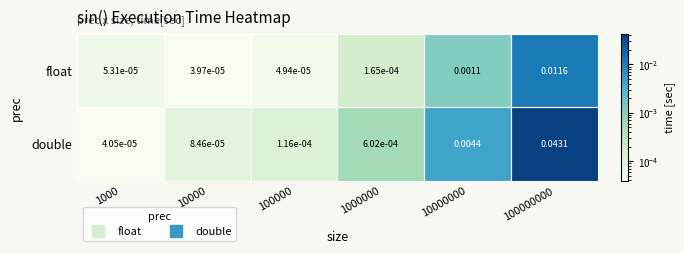

Is the value of double at 1000000 greater than the value of float at 10000?

Yes